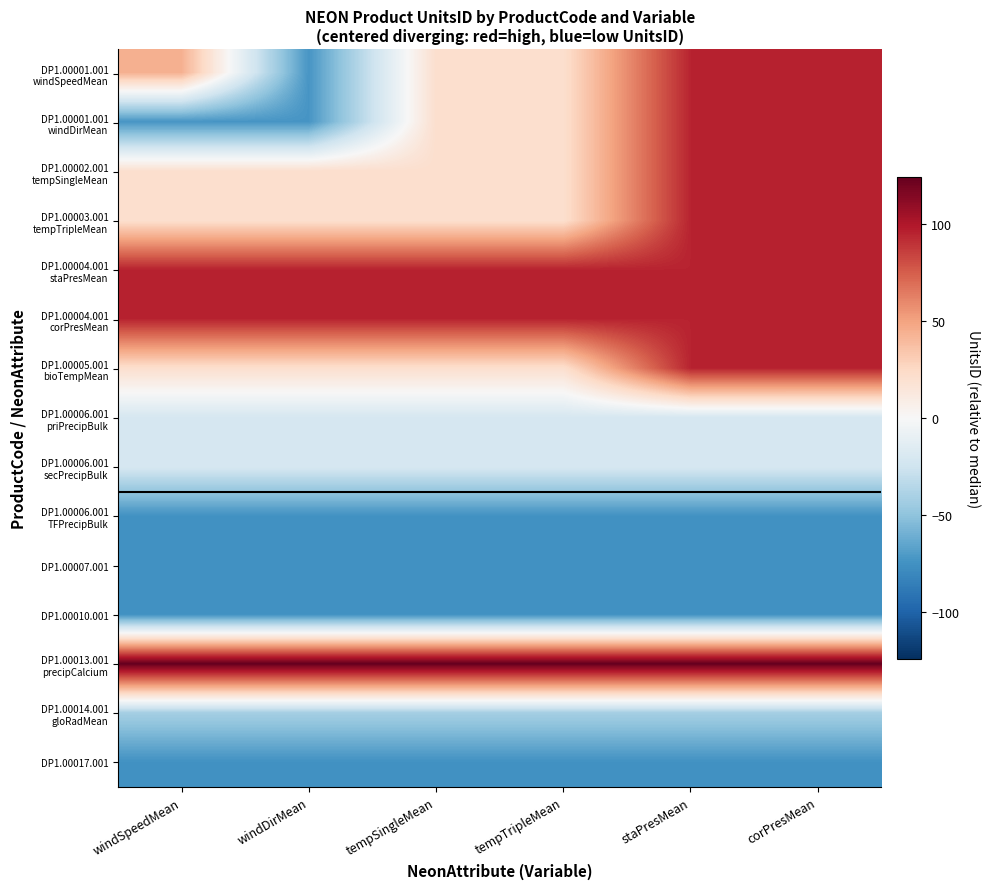

Which series has the largest range (max minus min)?

DP1.00001.001 windSpeedMean